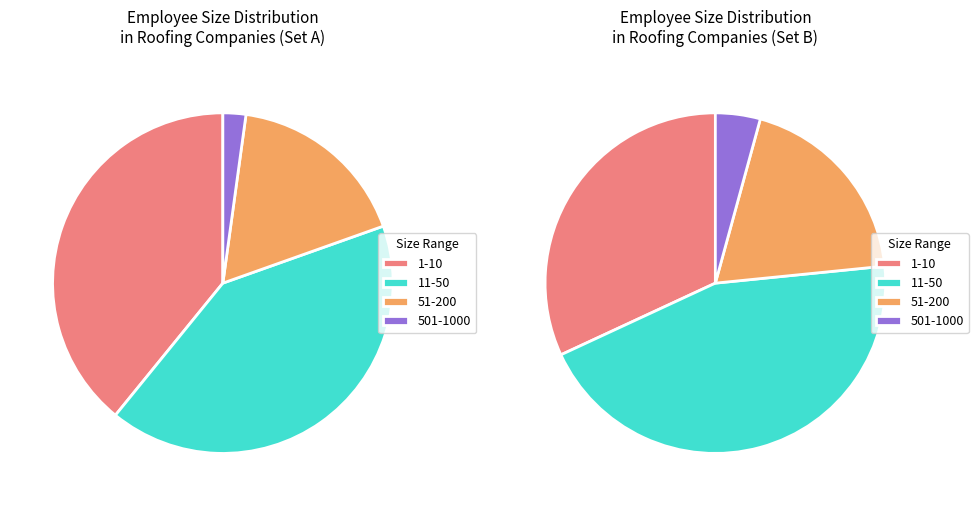

True or false: 11-50 accounts for 44% of the total.

False